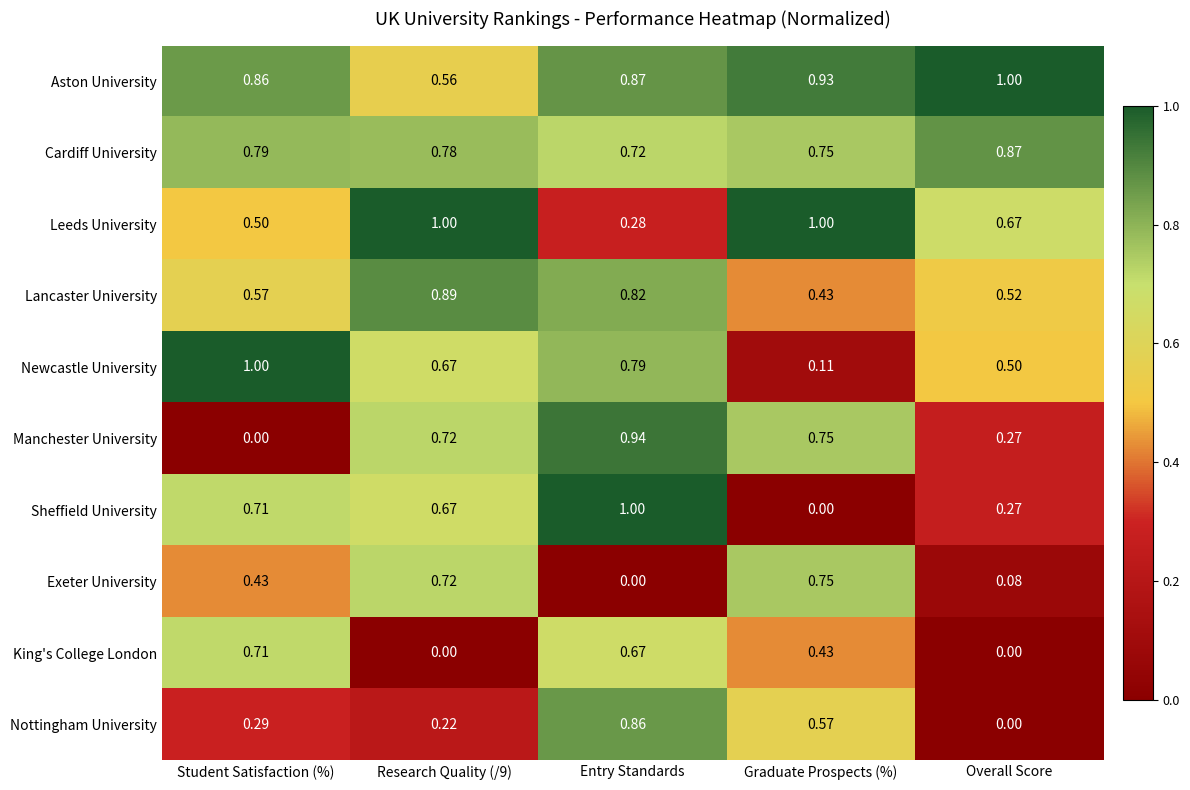

Is the value of Exeter University at Overall Score greater than the value of Manchester University at Research Quality (/9)?

No